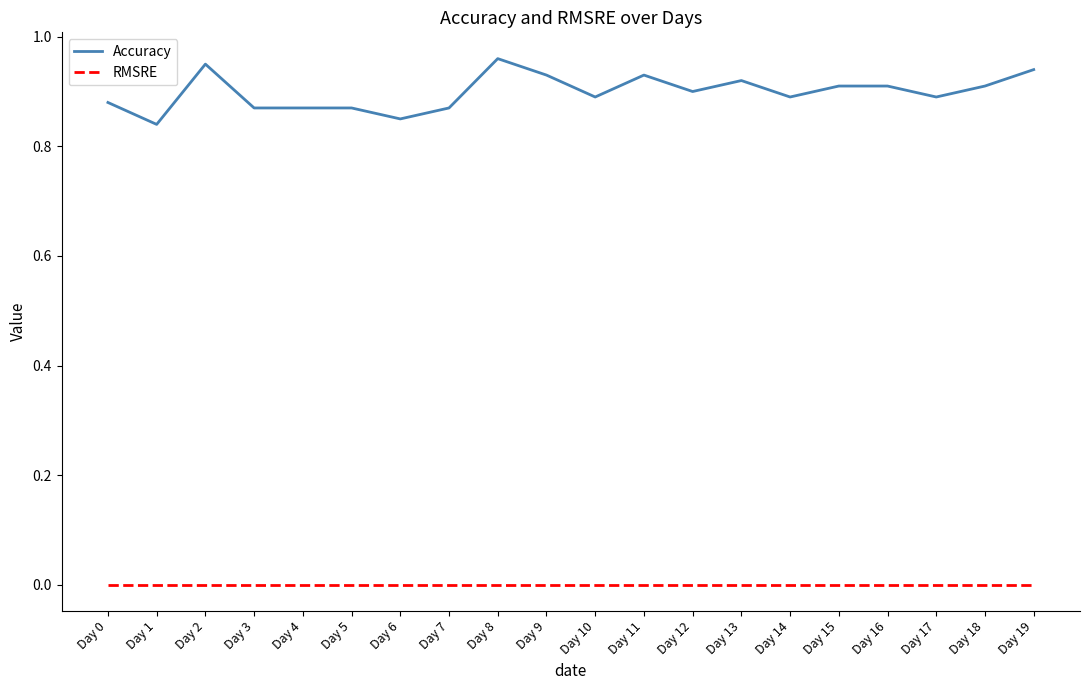

At Day 19, list the series in order from smallest to largest.

RMSRE, Accuracy